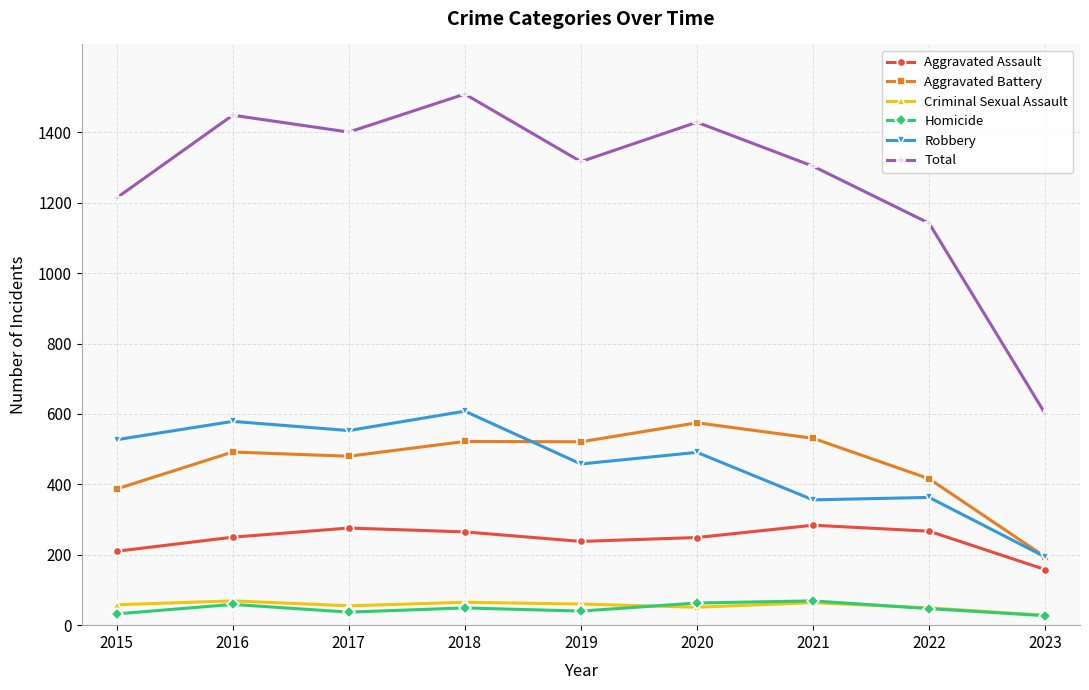

What is the value of the Aggravated Battery point at the 9th from the left?

194